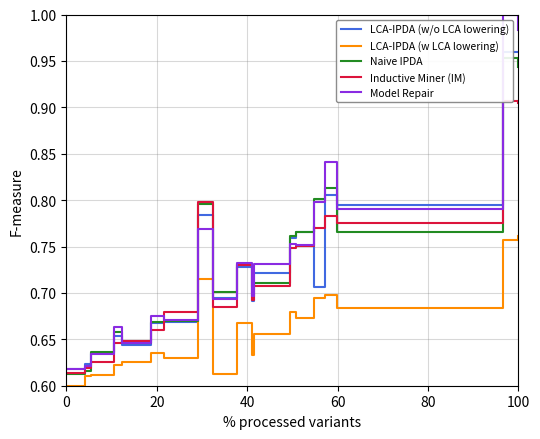

At 40, list the series in order from largest to smallest.

Naive IPDA, LCA-IPDA (w/o LCA lowering), Model Repair, Inductive Miner (IM), LCA-IPDA (w LCA lowering)